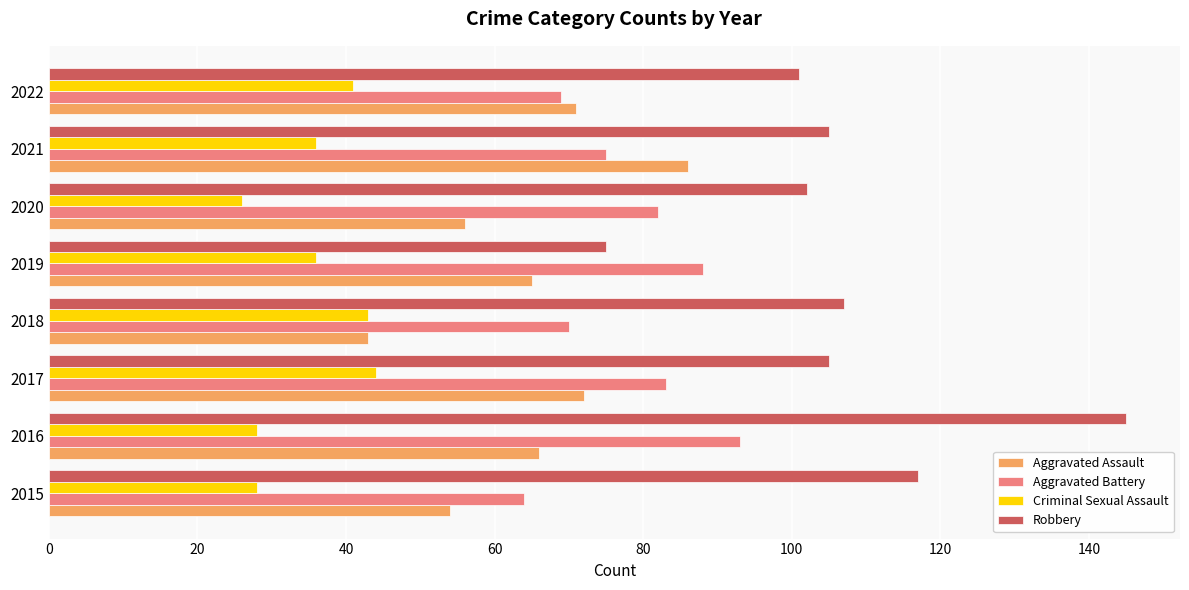

What is the difference between the maximum and second lowest values in the Aggravated Assault series?

32